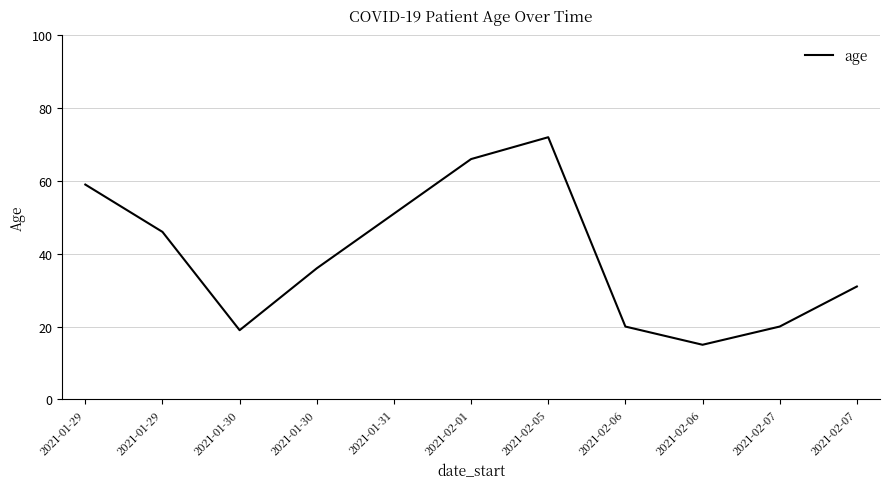

Rank the categories by value from lowest to highest.

2021-02-06, 2021-01-30, 2021-02-06, 2021-02-07, 2021-02-07, 2021-01-30, 2021-01-29, 2021-01-31, 2021-01-29, 2021-02-01, 2021-02-05